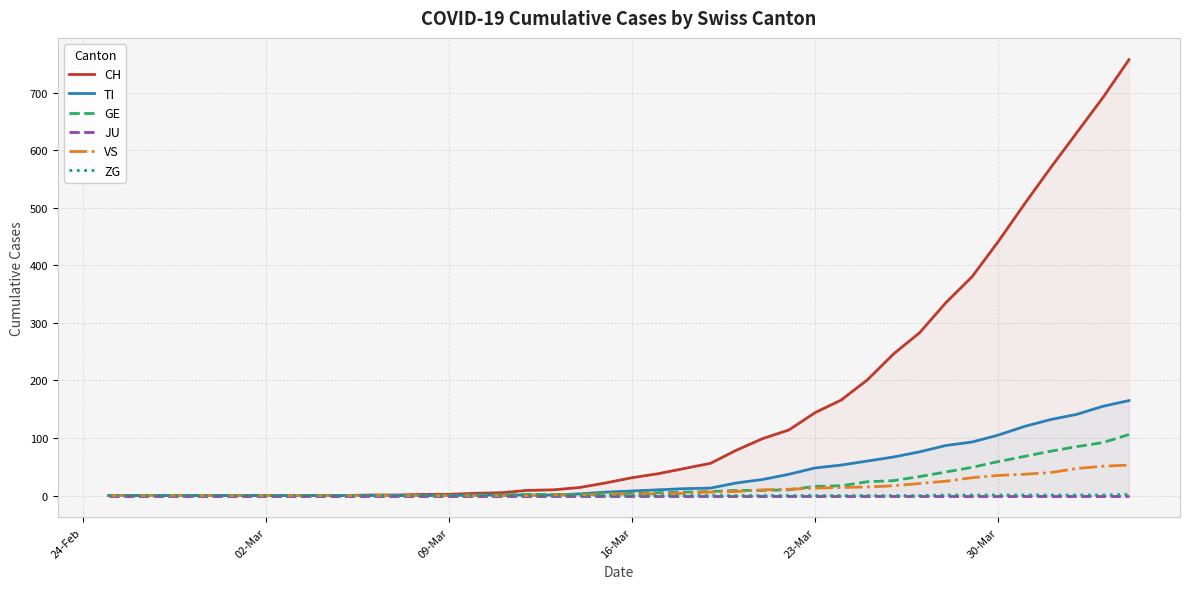

Rank the series by their maximum value, from highest to lowest.

CH, TI, GE, VS, ZG, JU